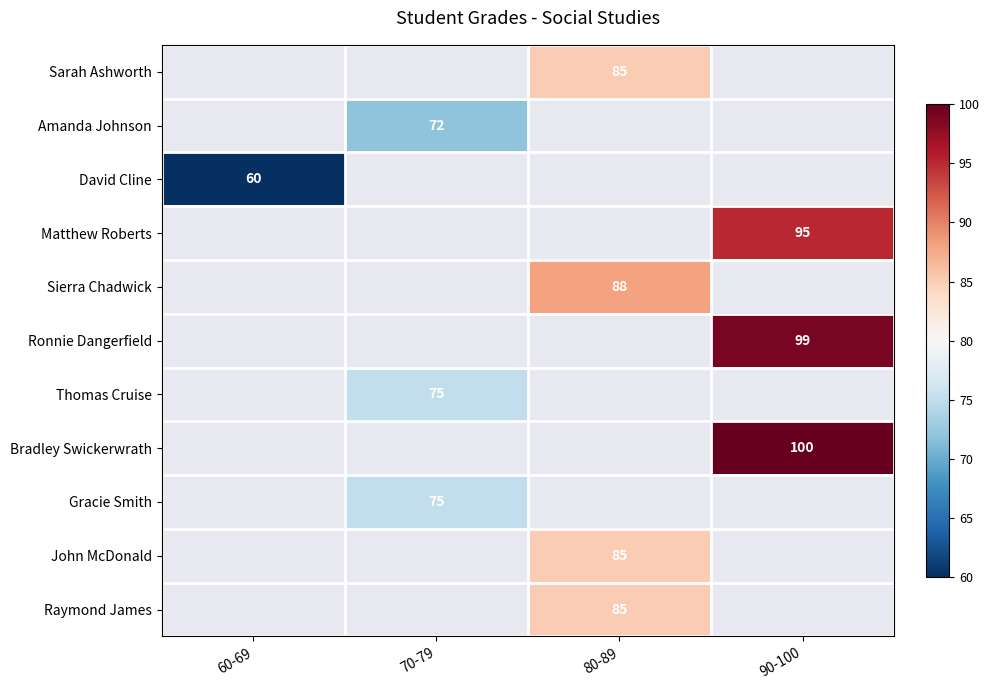

True or false: Ronnie Dangerfield has a value of 99 at 90-100.

True